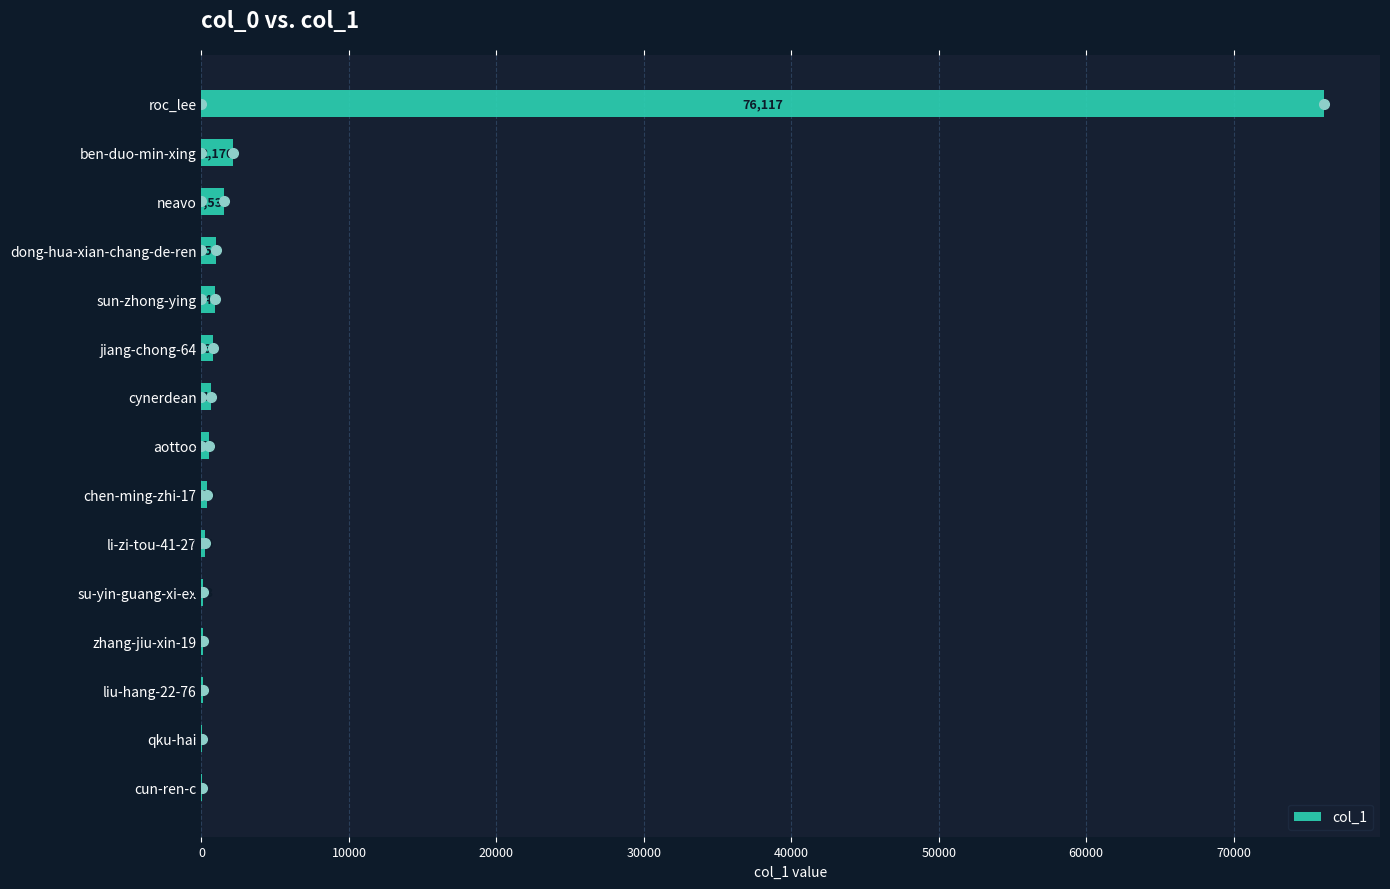

Reading top to bottom, what are all the values shown in this chart?

roc_lee=76117	ben-duo-min-xing=2170	neavo=1539	dong-hua-xian-chang-de-ren=956	sun-zhong-ying=942	jiang-chong-64=760	cynerdean=617	aottoo=536	chen-ming-zhi-17=380	li-zi-tou-41-27=224	su-yin-guang-xi-ex=123	zhang-jiu-xin-19=94	liu-hang-22-76=82	qku-hai=33	cun-ren-c=27